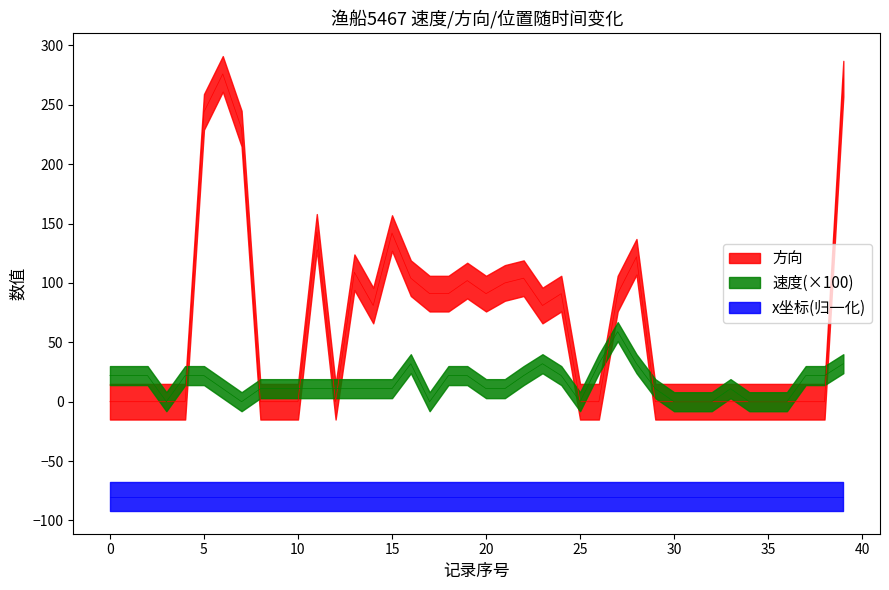

At which category is the sum across all series the highest?

39